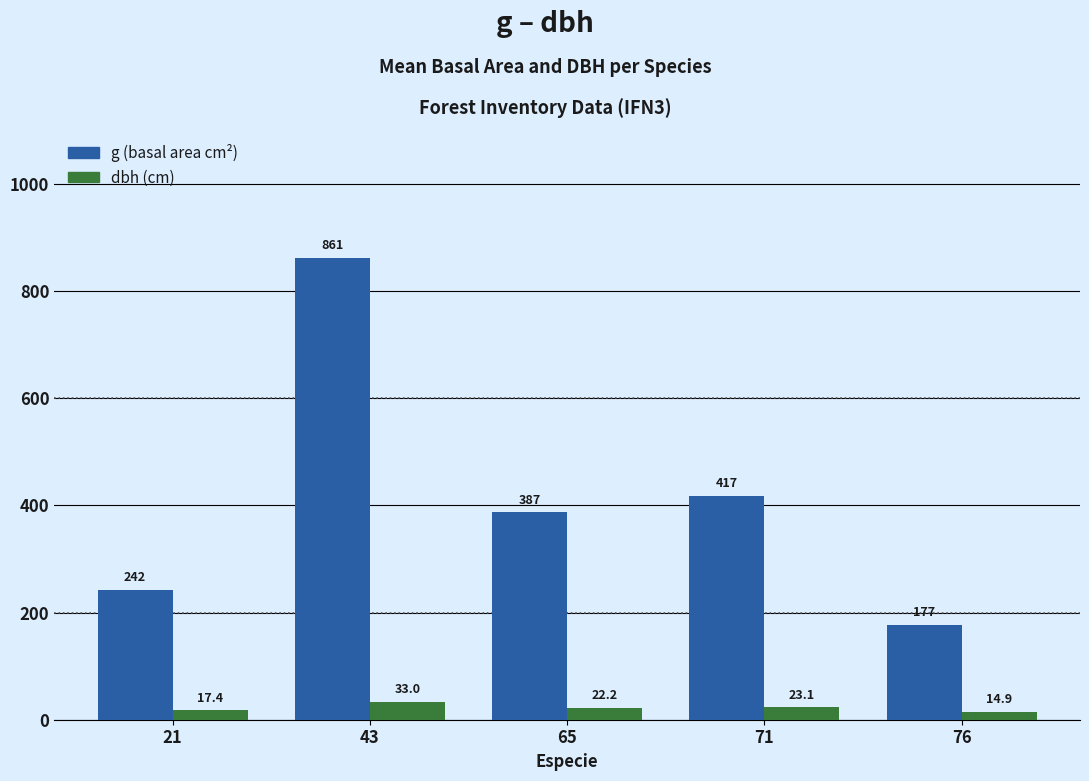

At which label does dbh (cm) reach its minimum?

76